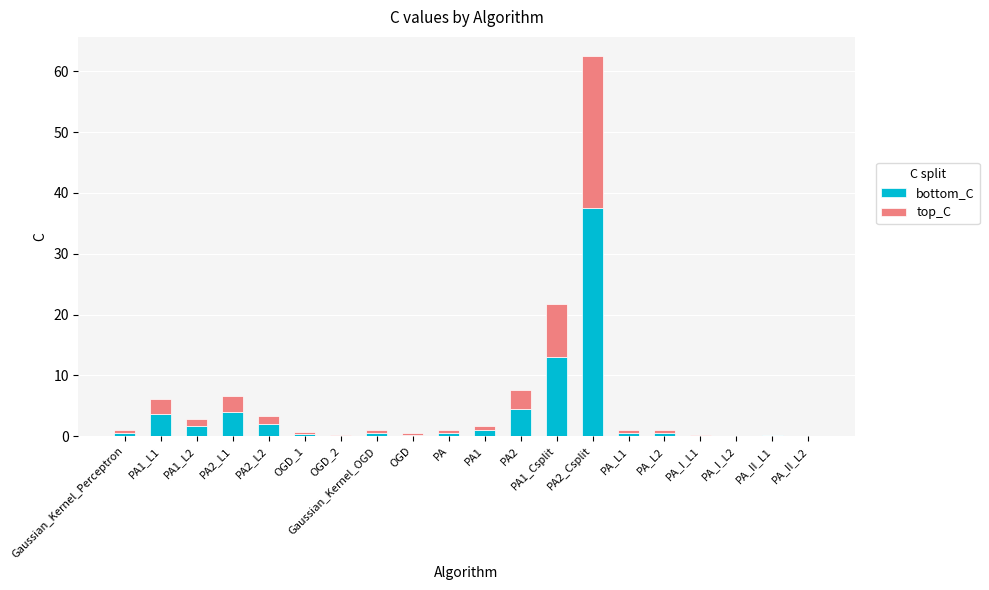

Are the bars grouped side by side (vs. stacked)?

No